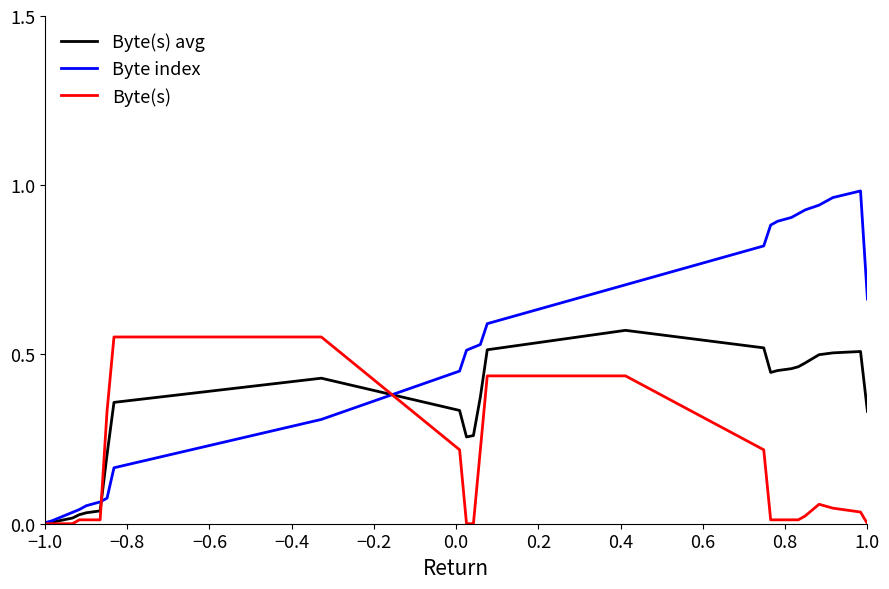

Which series has the largest range (max minus min)?

Byte index